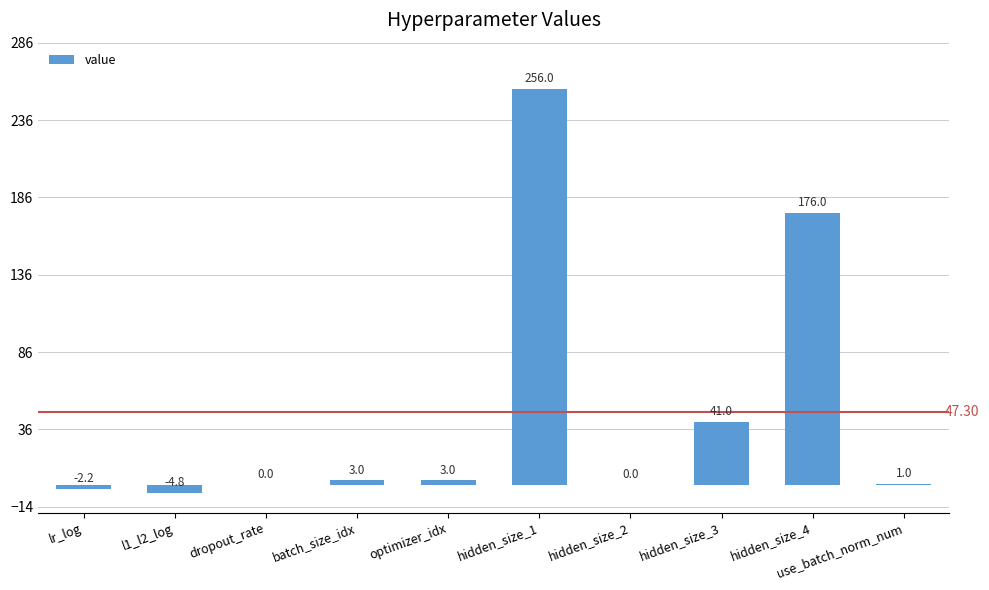

What is the maximum value shown in the chart?

256.0